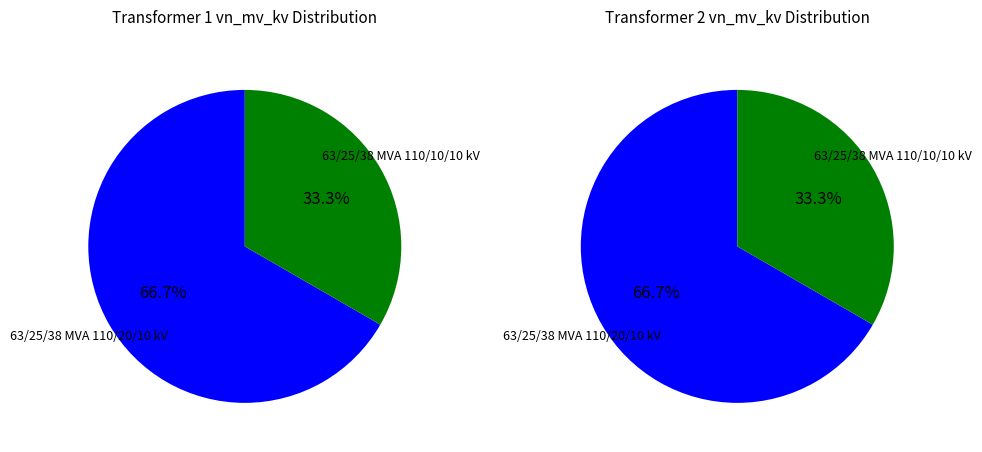

Combined, do 63/25/38 MVA 110/20/10 kV and 63/25/38 MVA 110/10/10 kV account for over 50%?

Yes